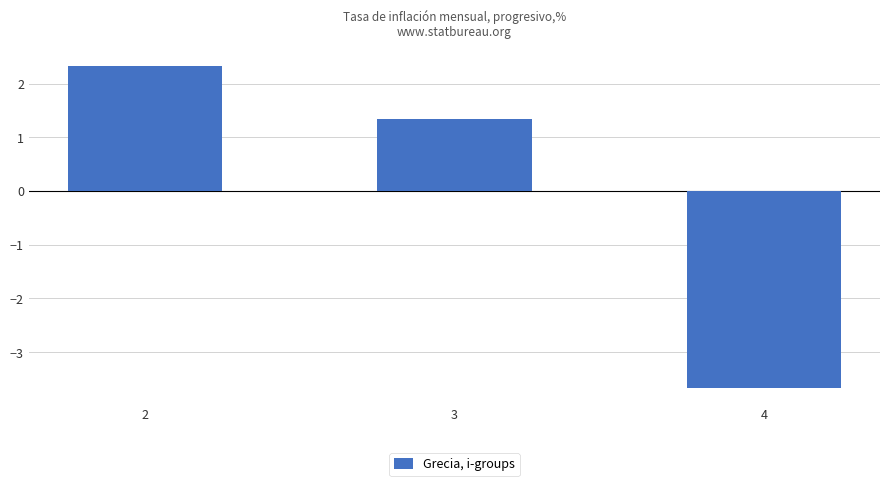

Which label corresponds to the largest value in the chart?

2